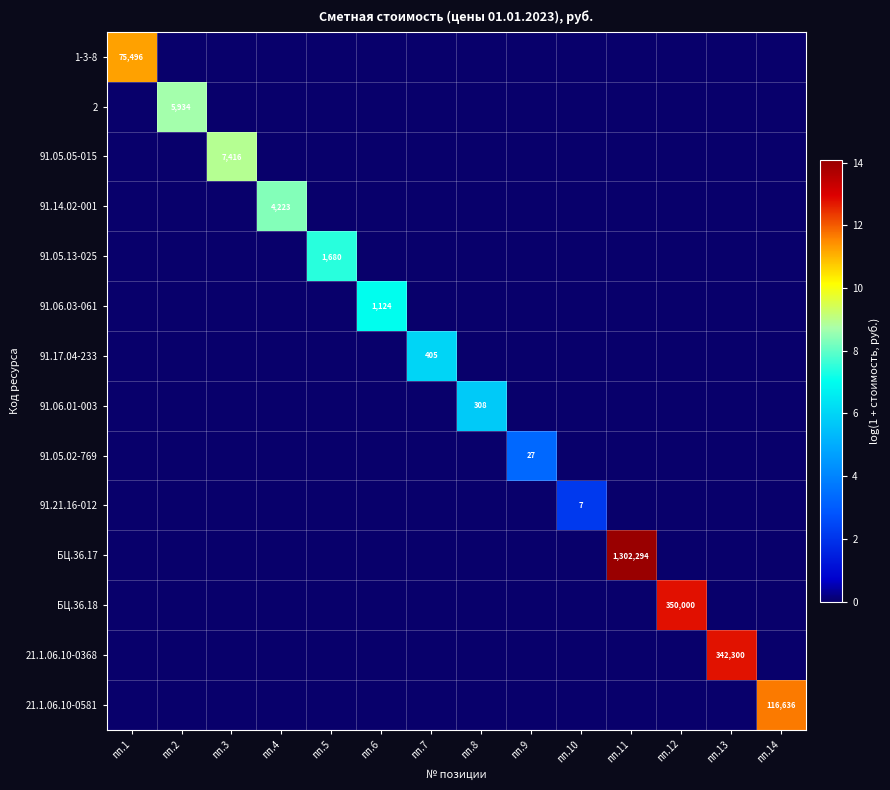

How many distinct data groups are displayed?

14